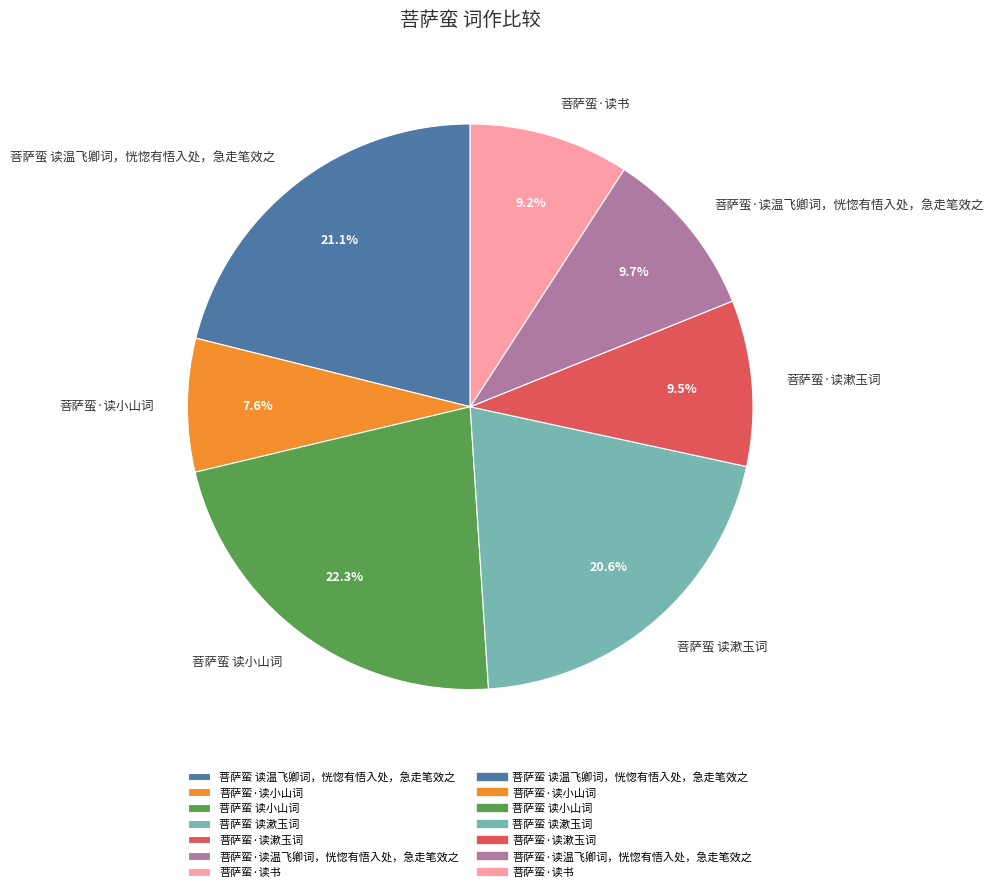

To the nearest percent, what is the combined percentage of 菩萨蛮 读漱玉词 and 菩萨蛮·读漱玉词?

30%